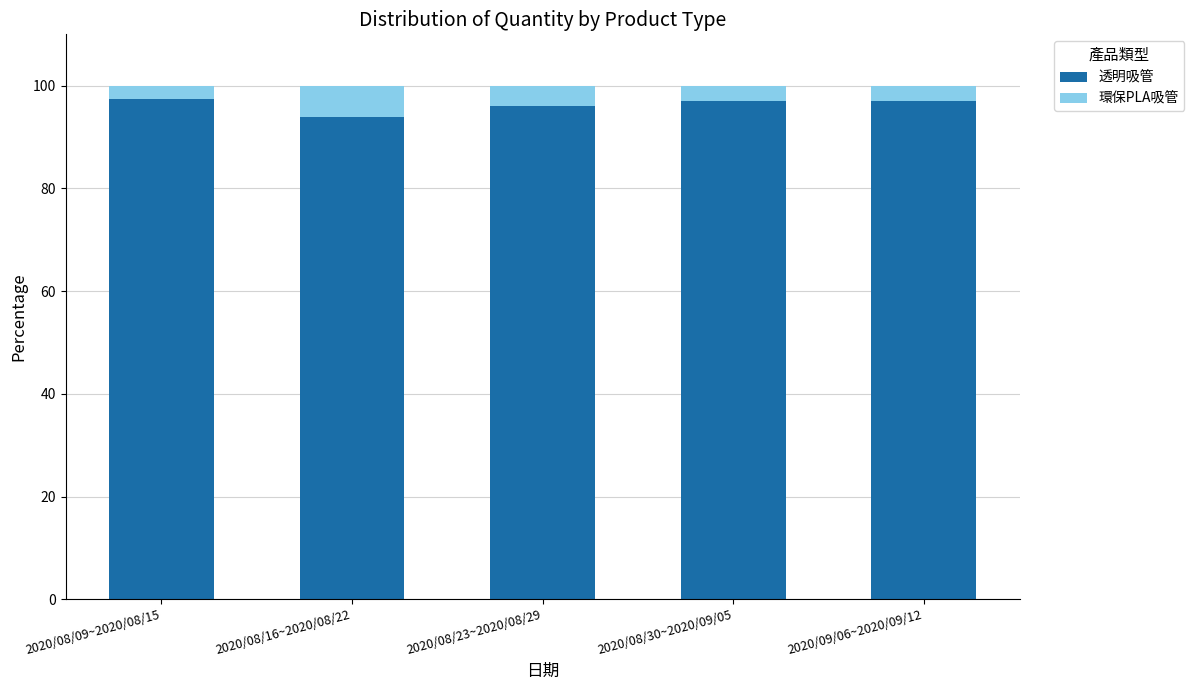

What is the difference between the maximum and second lowest values in the 透明吸管 series?

1.5